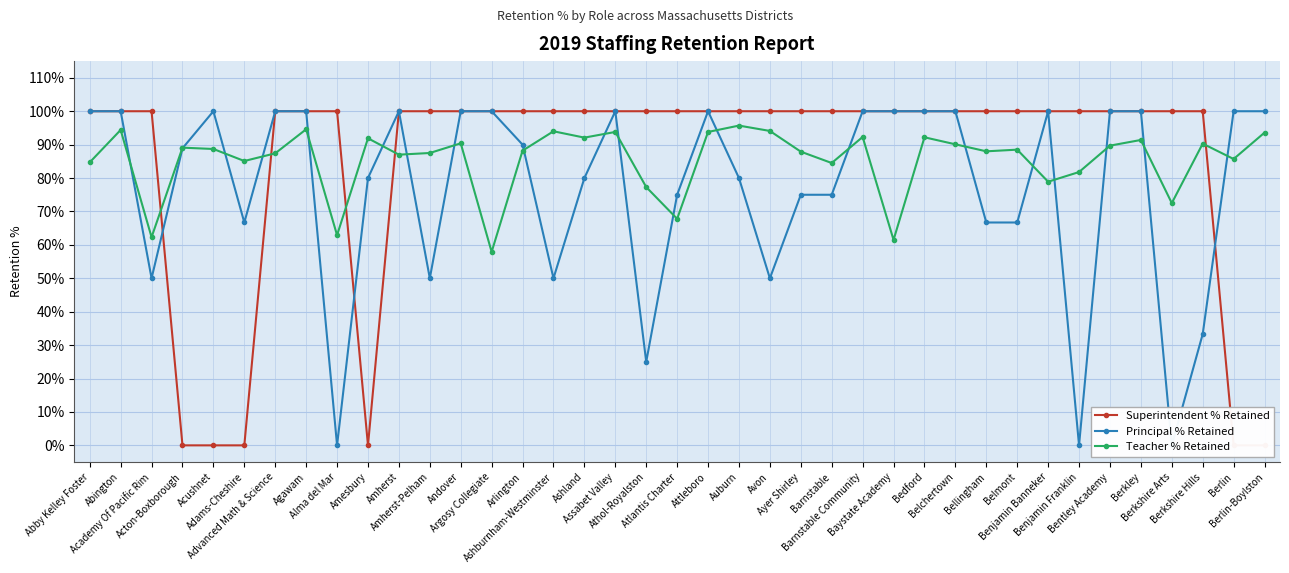

What is the total value across all series at Benjamin Franklin?

181.8